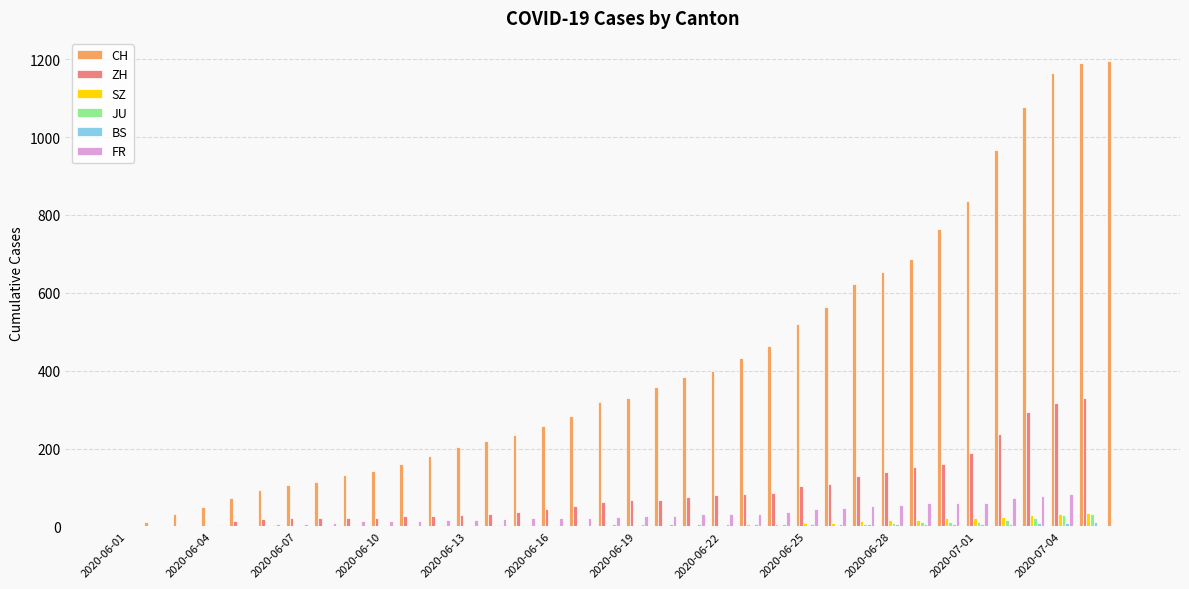

Which series has the largest total across all categories?

CH